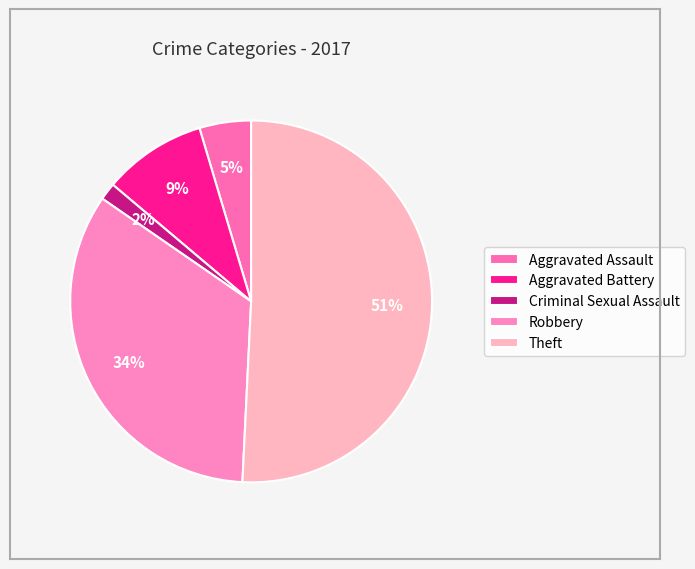

The Aggravated Assault slice represents 5% of the pie. True or false?

True